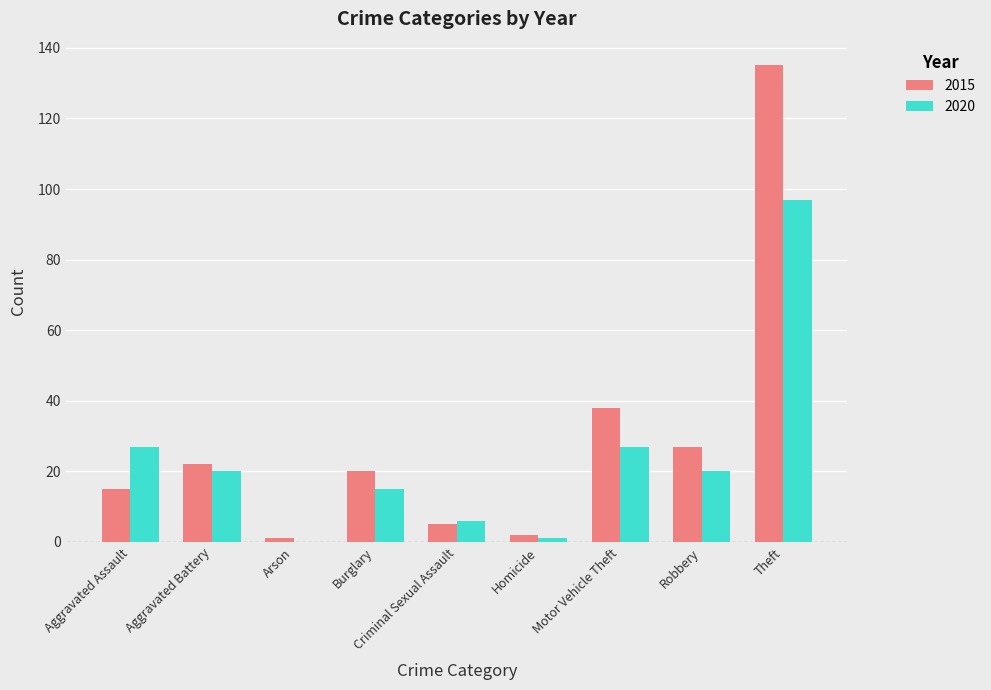

Where is 2015 nearest to the value 68?

Motor Vehicle Theft